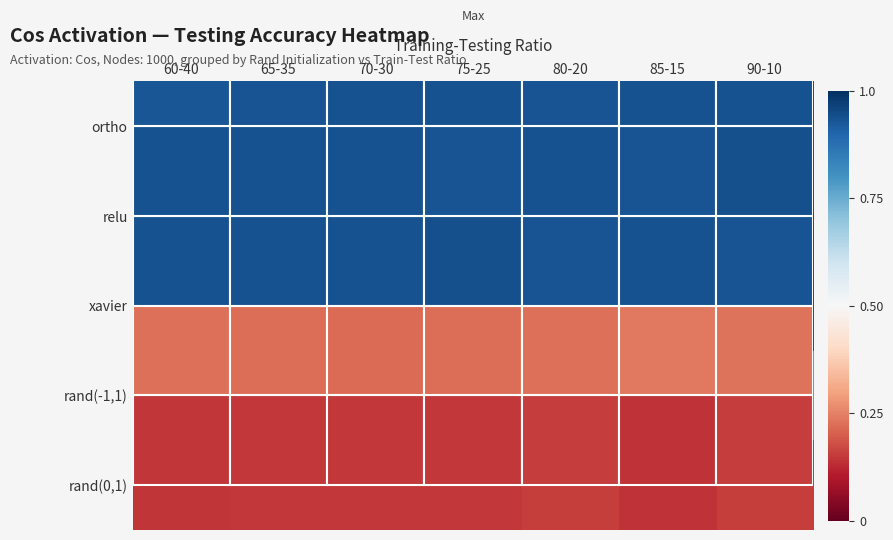

How many xavier values are between 0 and 1?

7